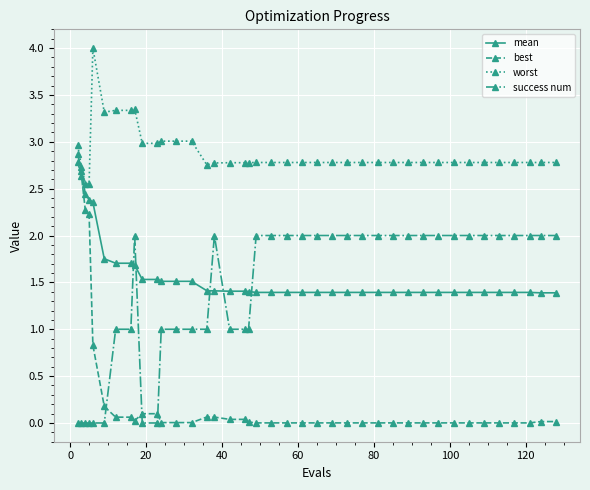

Which series has the largest total across all categories?

worst